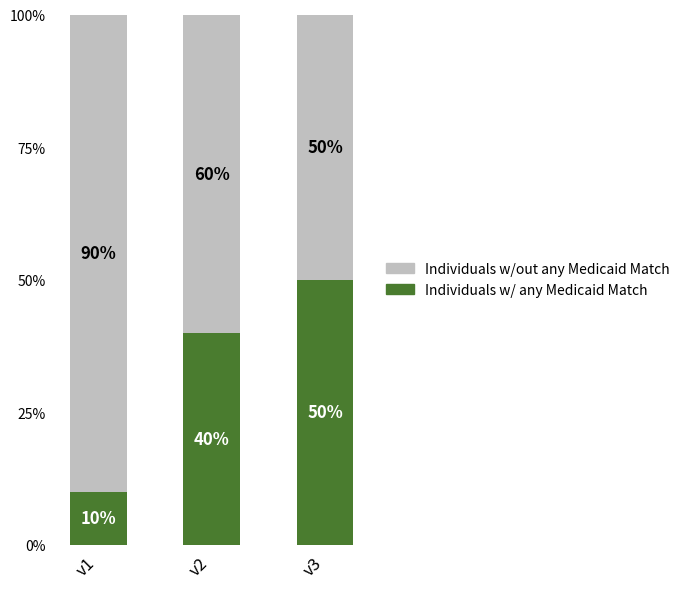

What value does the Individuals w/ any Medicaid Match series have at v3, to the nearest 5?

50